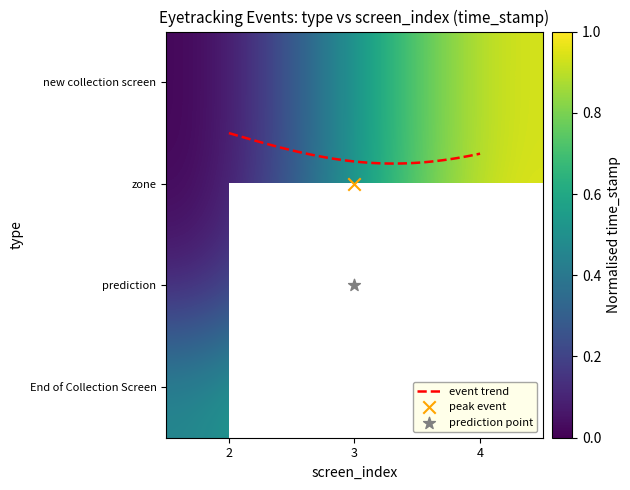

What is the total value across all series at 4?

2.9